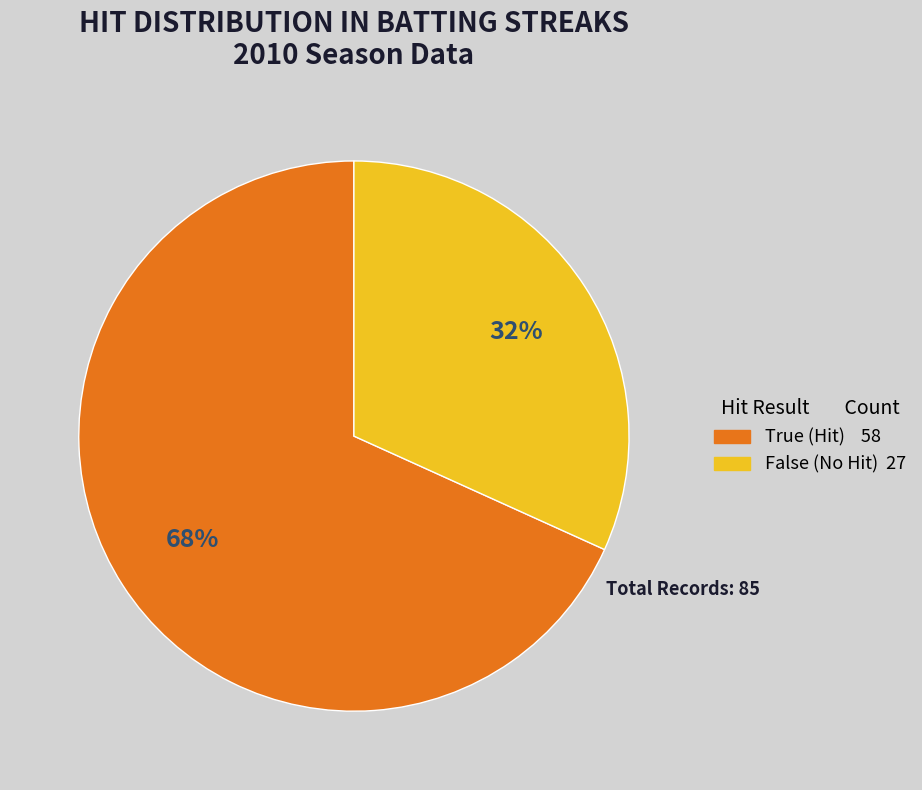

Rank the categories by value from lowest to highest.

False, True